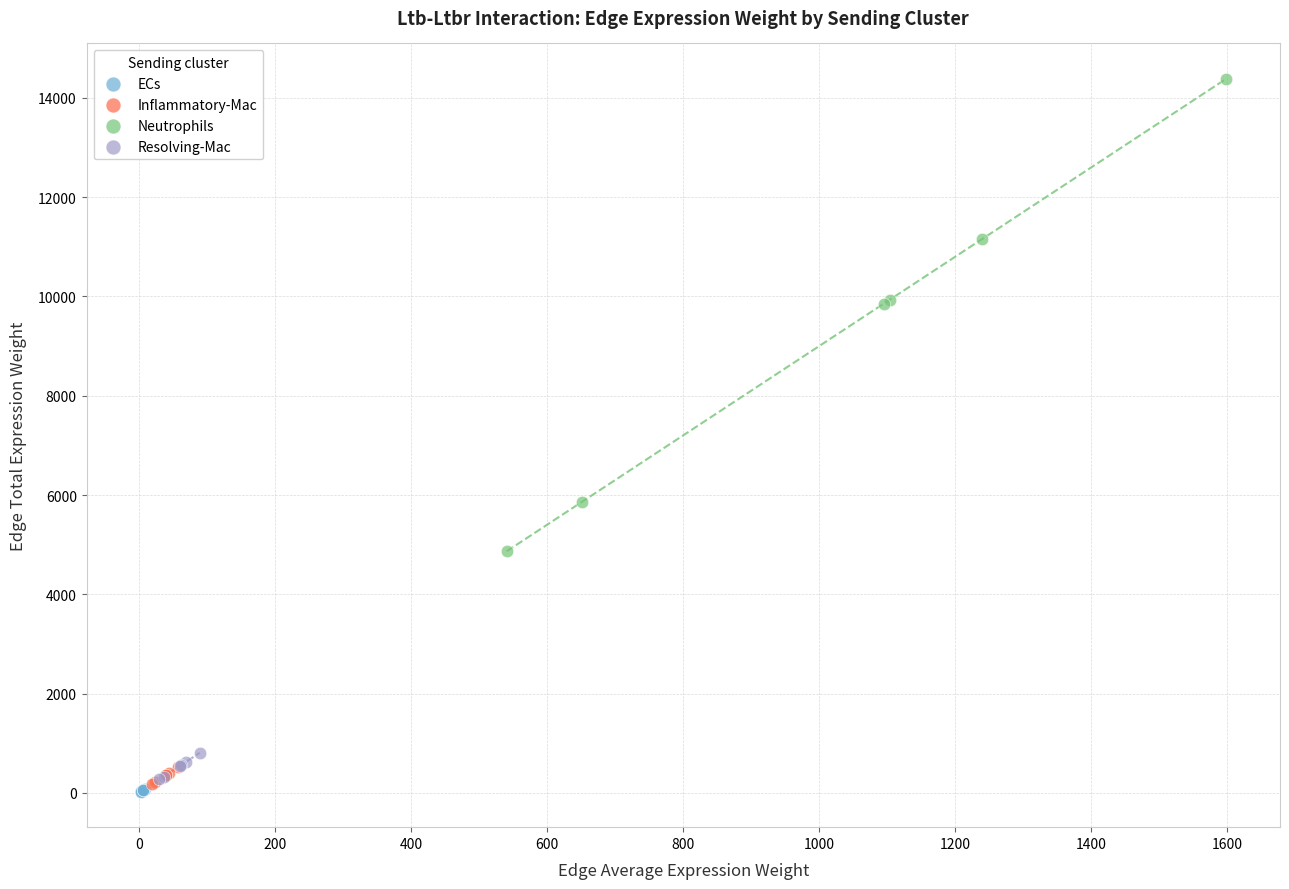

Which series has the largest Y range (max minus min)?

Neutrophils